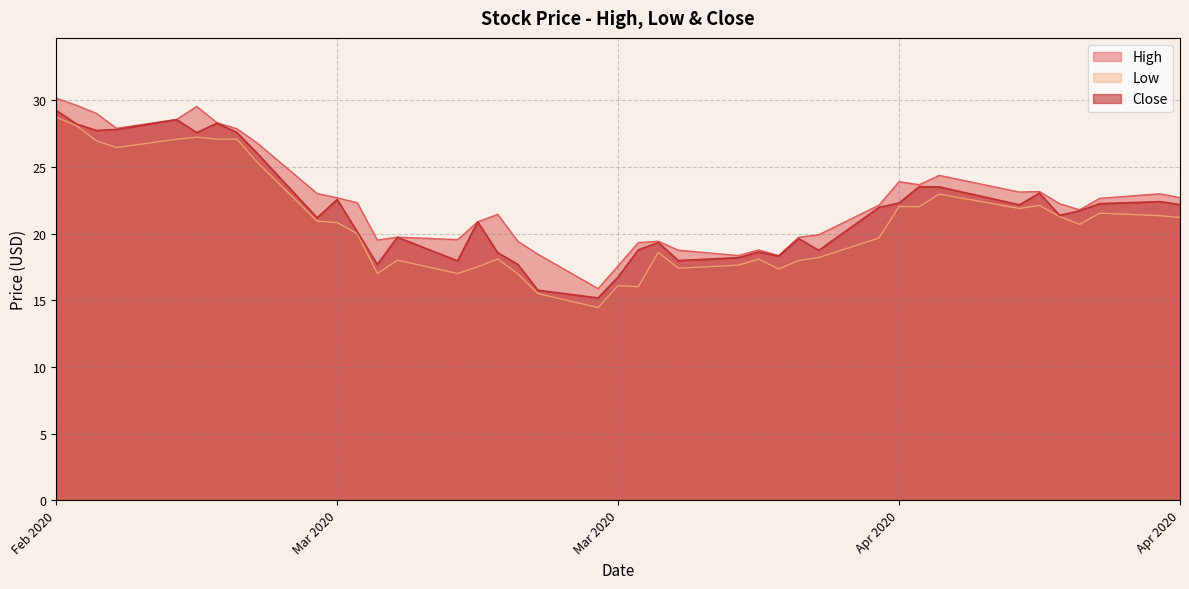

The Close series shows 11.7 at 26. True or false?

False